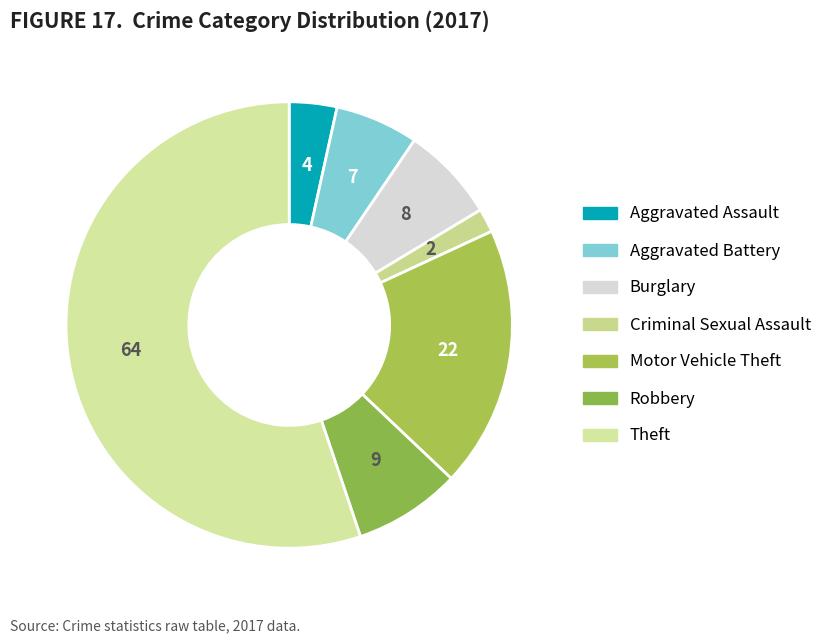

How many segments does this pie chart have?

7